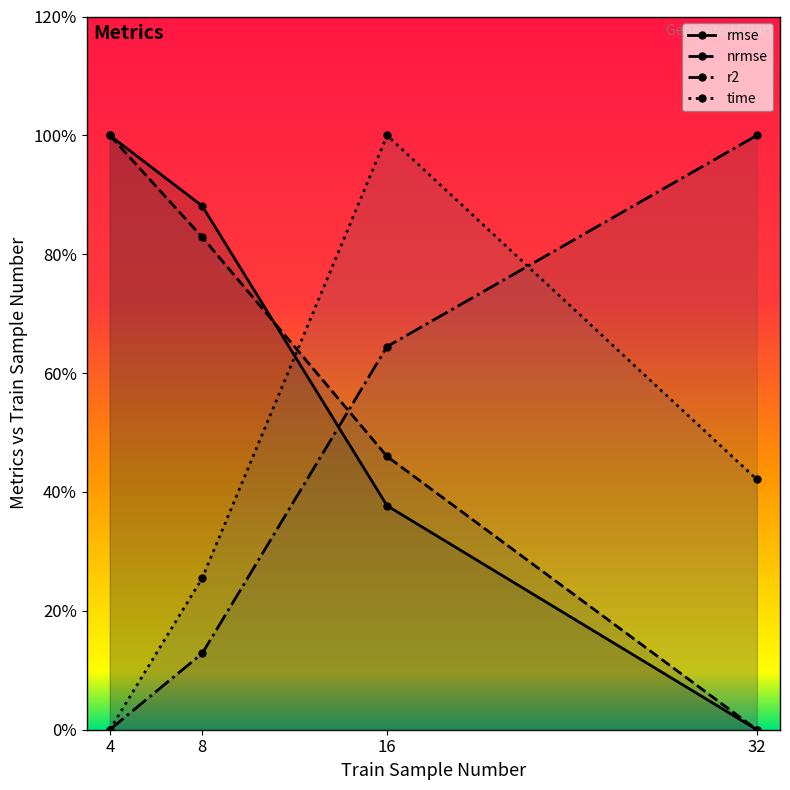

Rank the categories by rmse value from highest to lowest.

4, 8, 16, 32